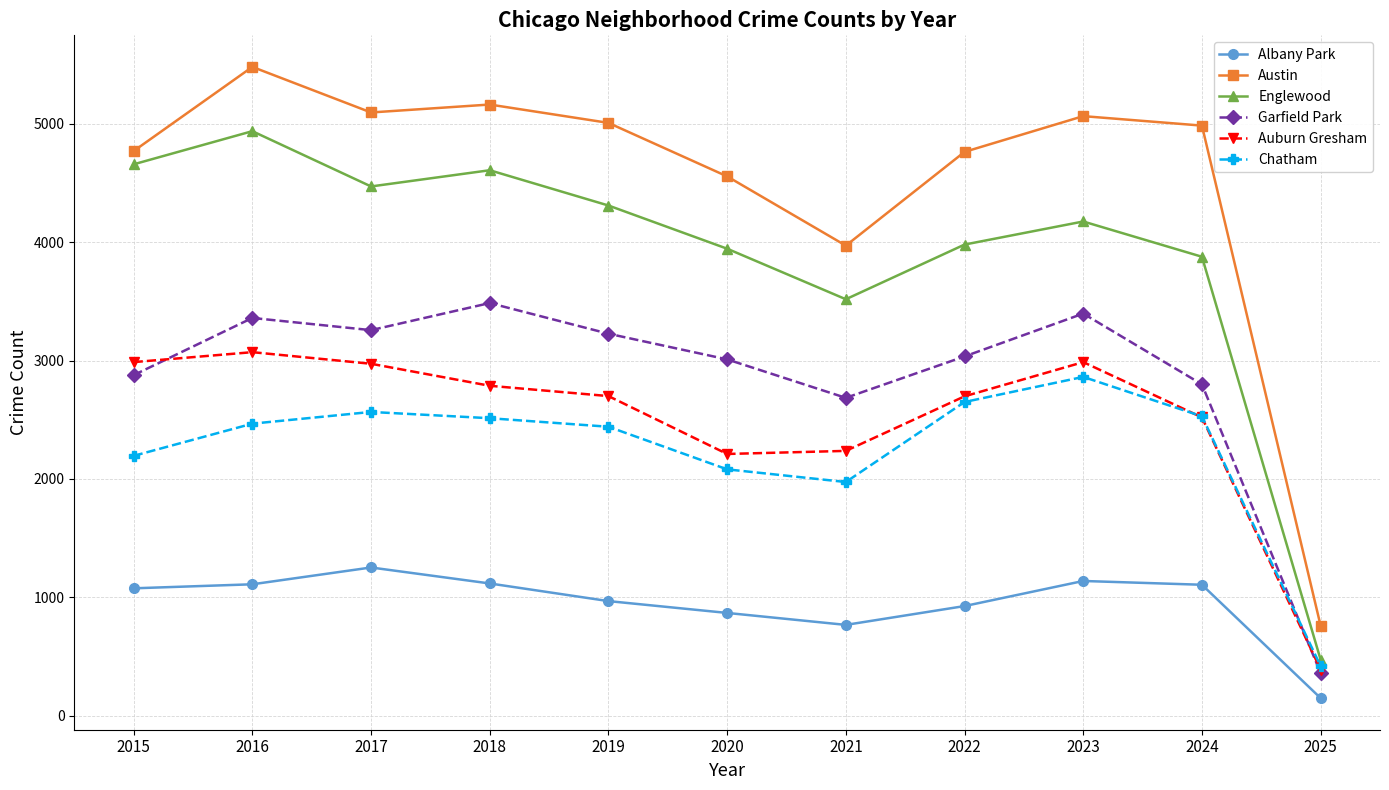

List the series in order of their peak value, lowest first.

Albany Park, Chatham, Auburn Gresham, Garfield Park, Englewood, Austin